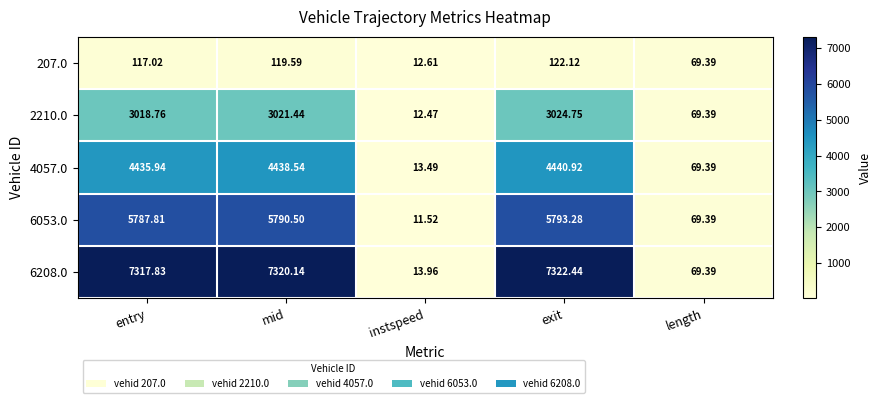

Rank the categories by 4057.0 value from highest to lowest.

exit, mid, entry, length, instspeed